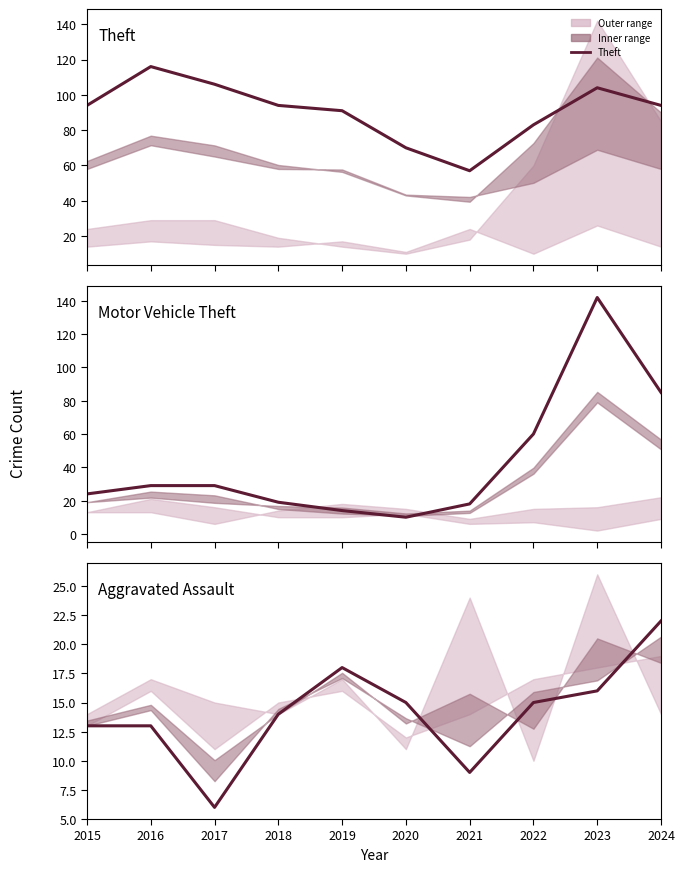

Reading right to left, list all the values displayed in this chart.

Theft: 2024=94	2023=104	2022=83	2021=57	2020=70	2019=91	2018=94	2017=106	2016=116	2015=94
Motor Vehicle Theft: 2024=85	2023=142	2022=60	2021=18	2020=10	2019=14	2018=19	2017=29	2016=29	2015=24
Aggravated Assault: 2024=22	2023=16	2022=15	2021=9	2020=15	2019=18	2018=14	2017=6	2016=13	2015=13